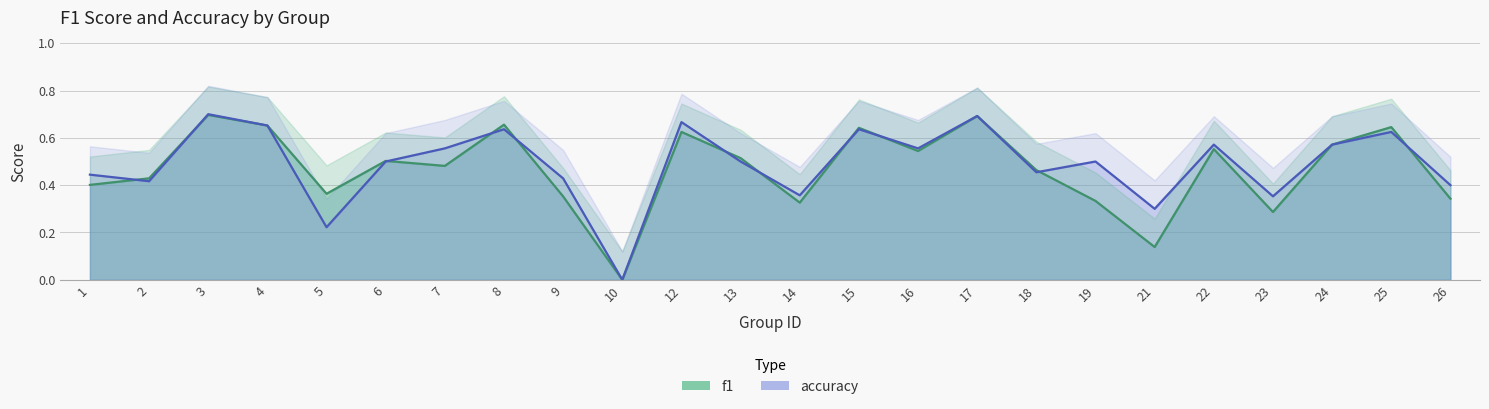

What is the maximum value shown in the chart?

0.7